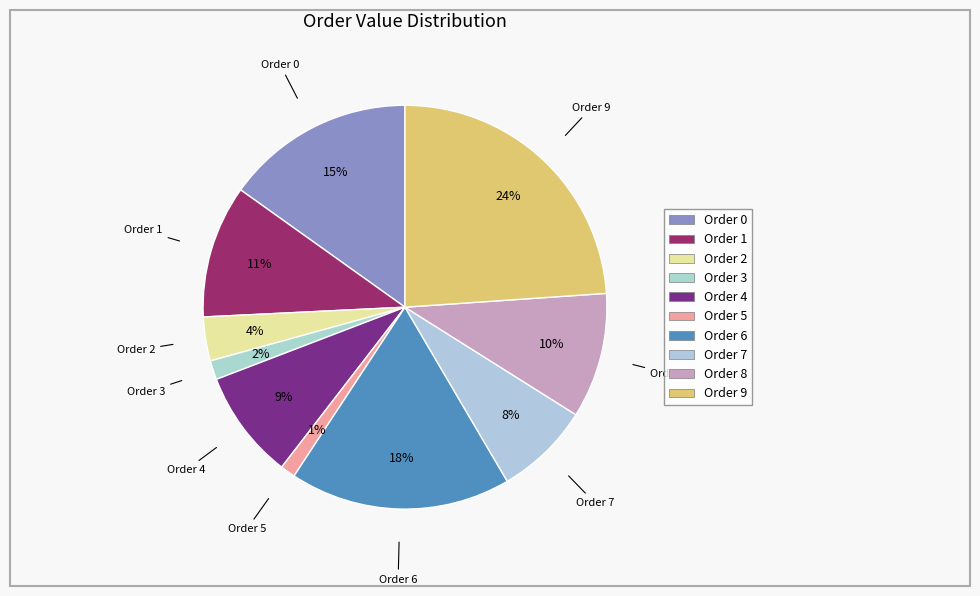

To the nearest percent, what is the difference between the largest and smallest slice percentages?

23%